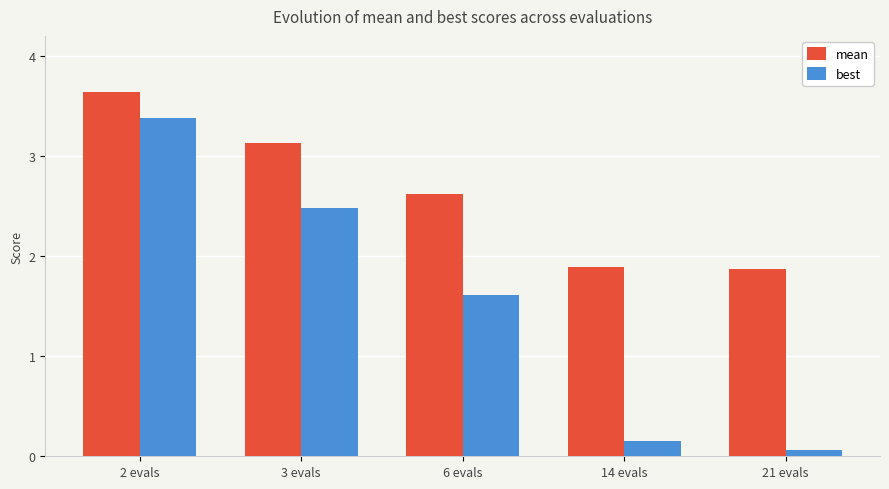

List the series in order of their peak value, highest first.

mean, best